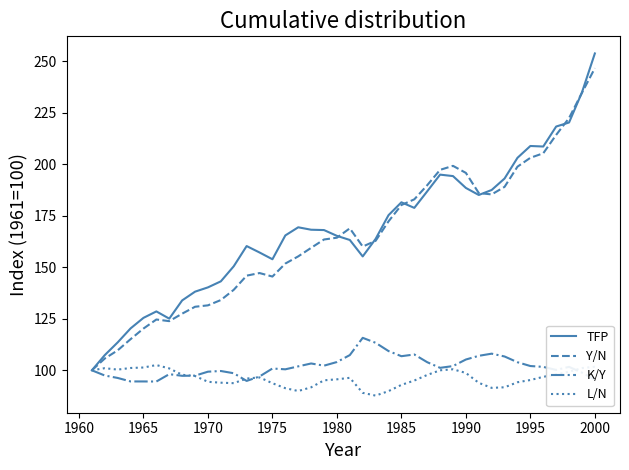

Which series has the largest range (max minus min)?

TFP